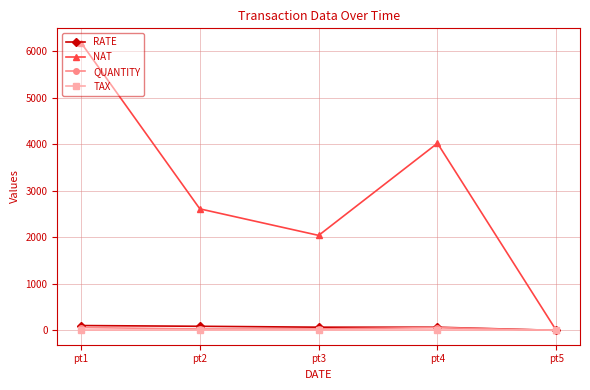

At which category is the sum across all series the highest?

pt1